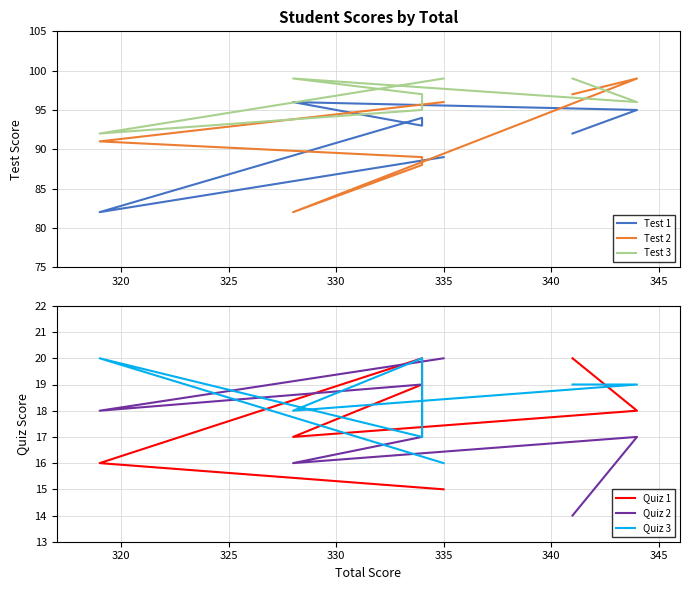

Which series has the largest range (max minus min)?

Test 2